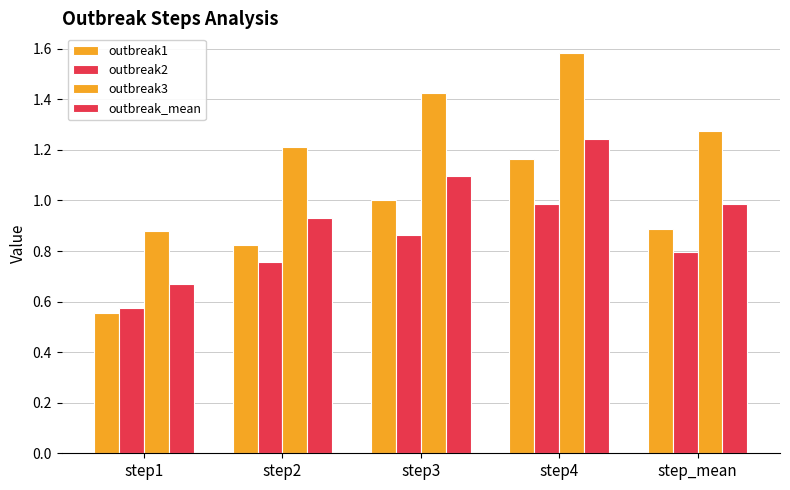

Reading left to right, what are all the values shown in this chart?

outbreak1: step1=0.6	step2=0.8	step3=1.0	step4=1.2	step_mean=0.9
outbreak2: step1=0.6	step2=0.8	step3=0.9	step4=1.0	step_mean=0.8
outbreak3: step1=0.9	step2=1.2	step3=1.4	step4=1.6	step_mean=1.3
outbreak_mean: step1=0.7	step2=0.9	step3=1.1	step4=1.2	step_mean=1.0